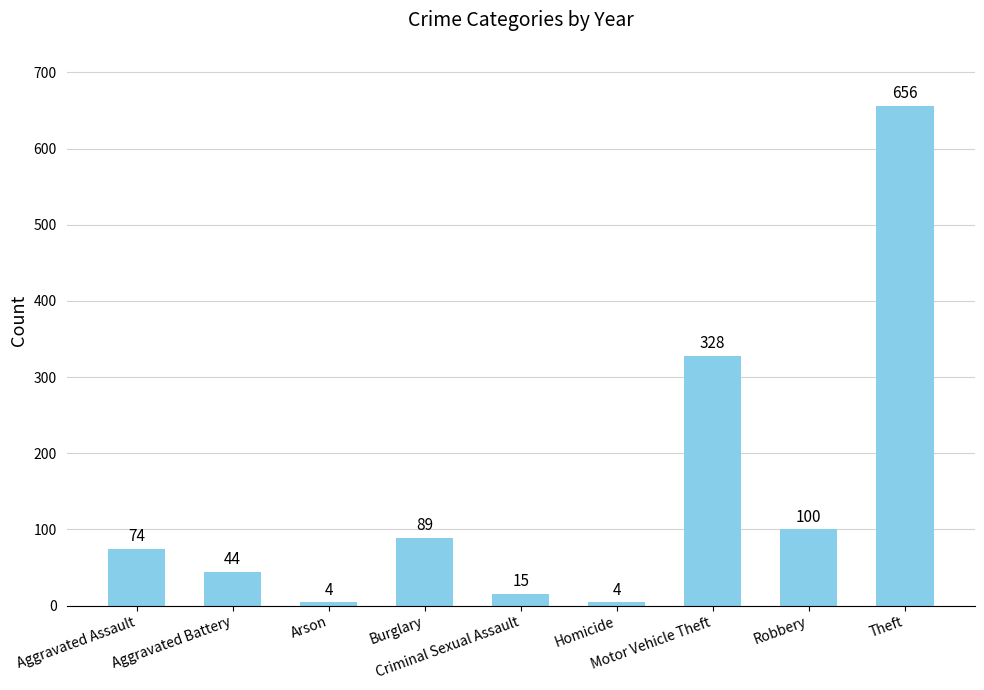

What position from the left is Arson?

3